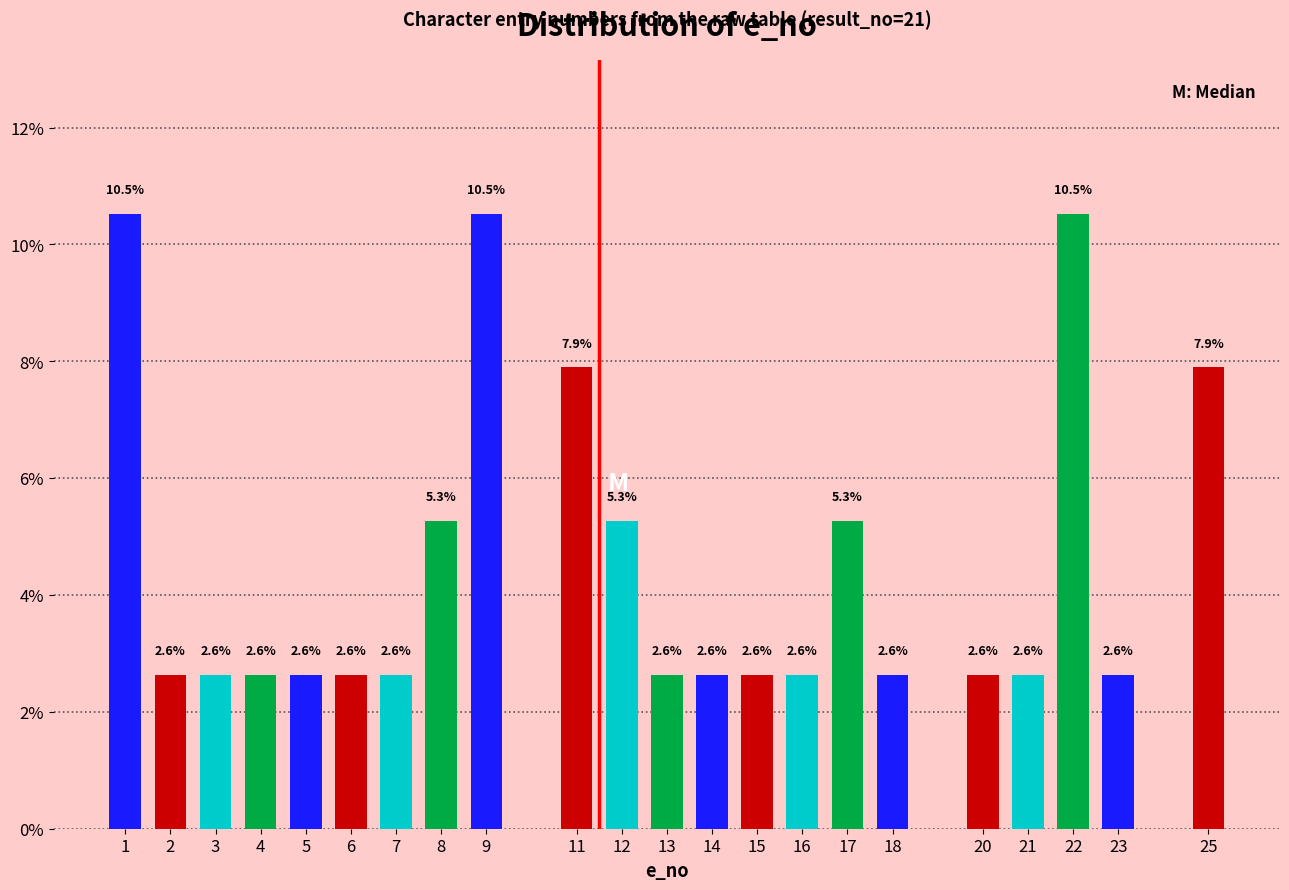

Reading right to left, what are all the values shown in this chart?

25=7.9	23=2.6	22=10.5	21=2.6	20=2.6	18=2.6	17=5.3	16=2.6	15=2.6	14=2.6	13=2.6	12=5.3	11=7.9	9=10.5	8=5.3	7=2.6	6=2.6	5=2.6	4=2.6	3=2.6	2=2.6	1=10.5